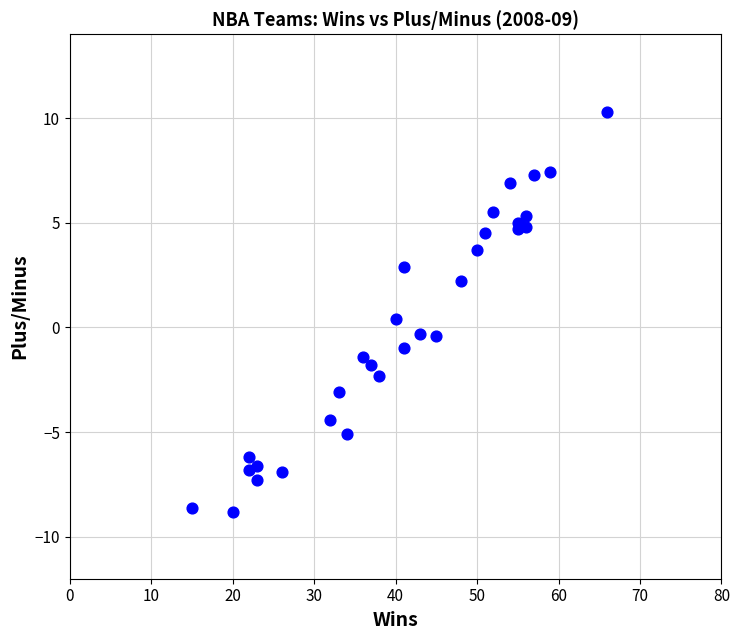

What is the range of X values (max minus min)?

51.0